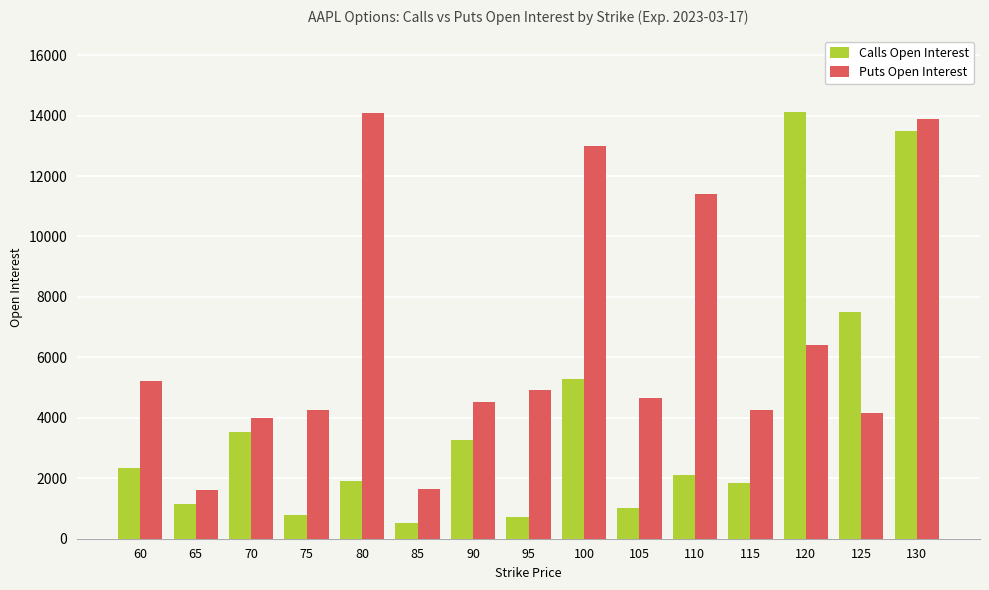

What is the value of the Puts Open Interest bar at the 3rd from the left?

3978